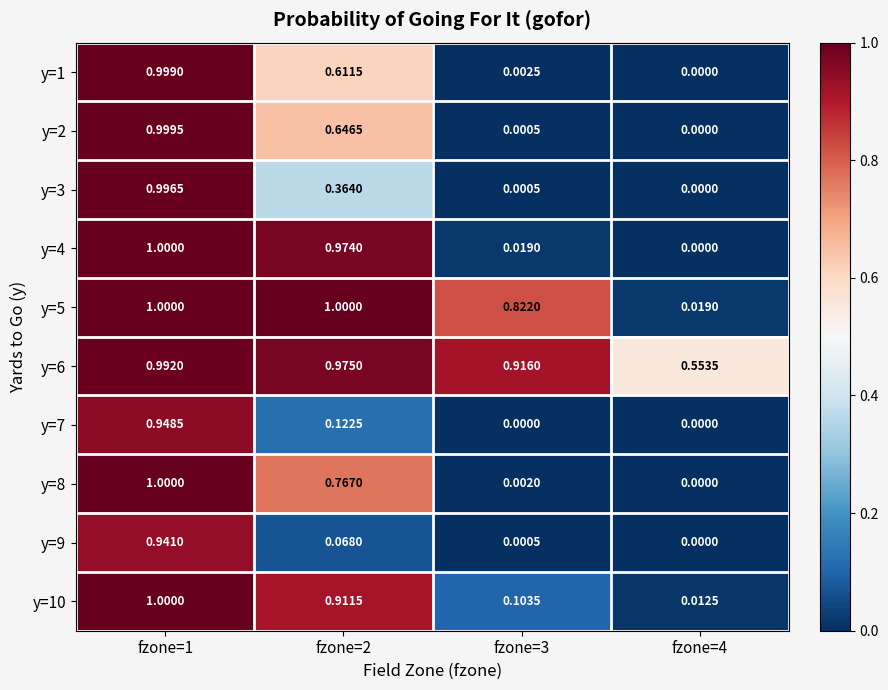

At how many categories does at least one series exceed 0?

4